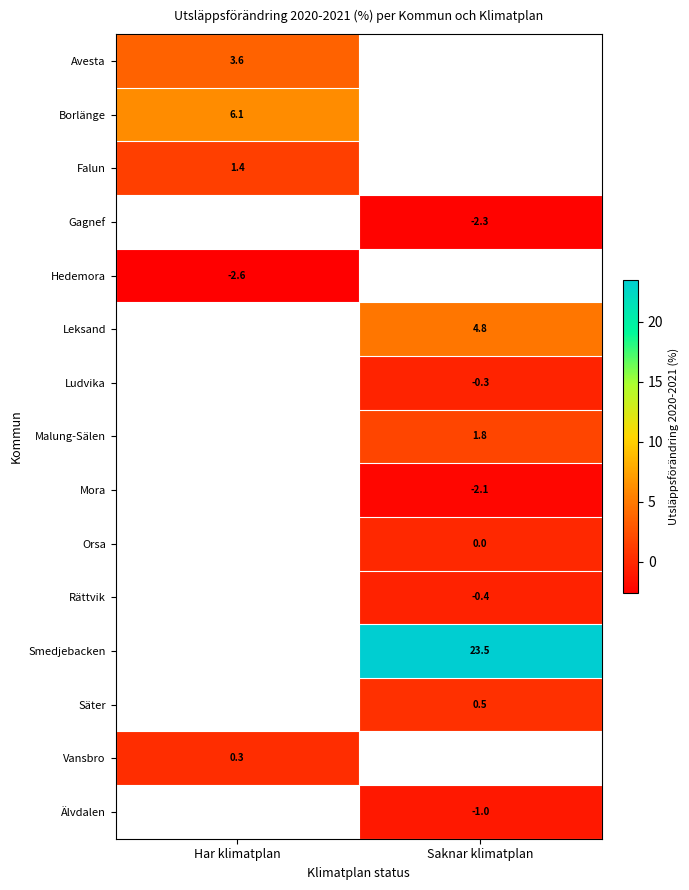

Is the value of Avesta at Har klimatplan greater than the value of Orsa at Saknar klimatplan?

Yes